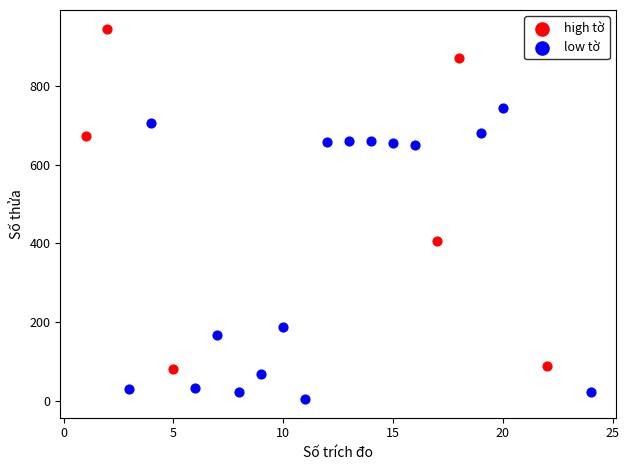

Which series has the largest Y range (max minus min)?

high tờ